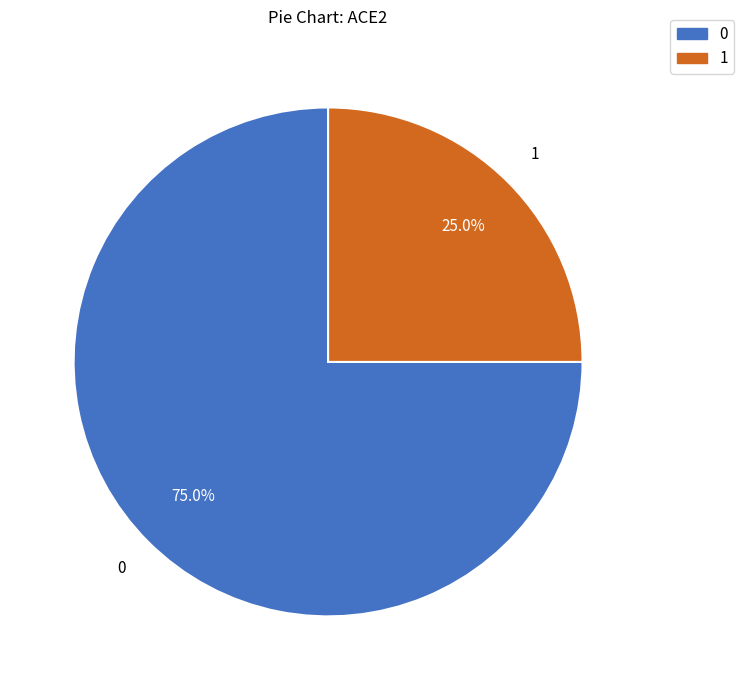

Rank the categories by value from highest to lowest.

0, 1